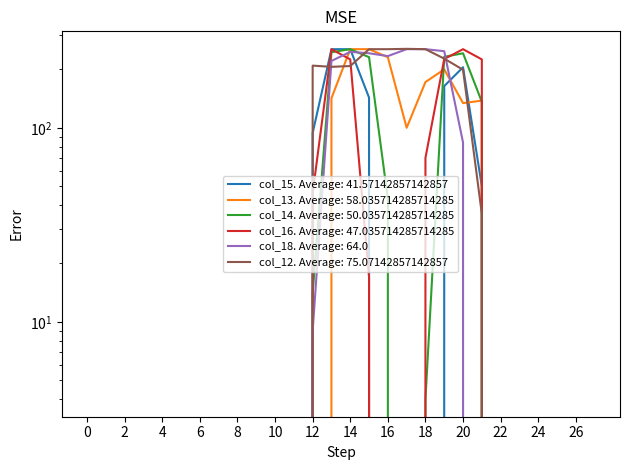

The col_14 series shows 242 at 20. True or false?

True